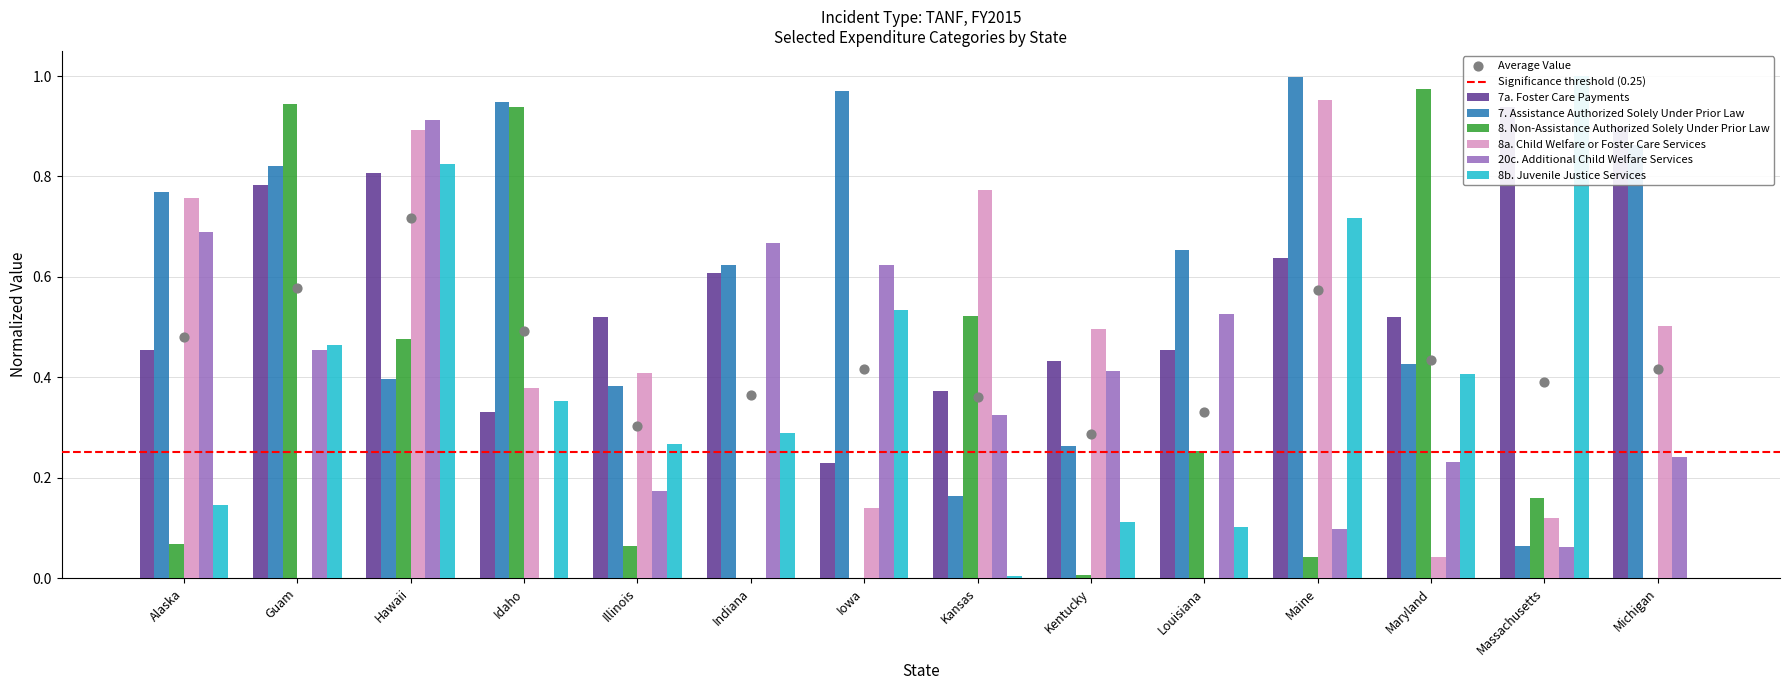

What is the total value across all series at Alaska?

2.9